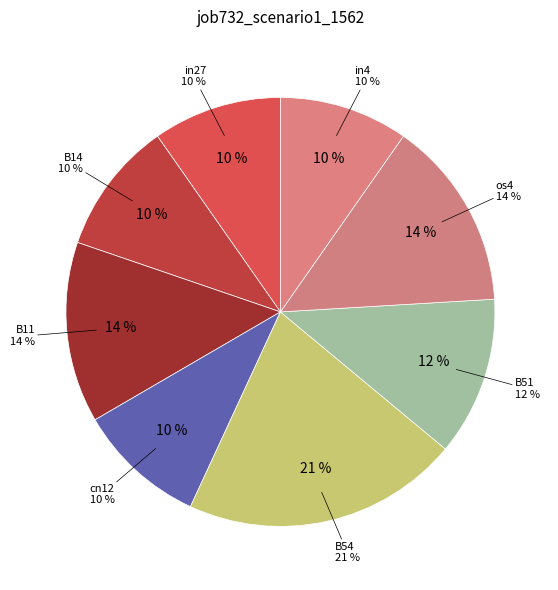

What percentage is the B51 slice, to the nearest percent?

12%